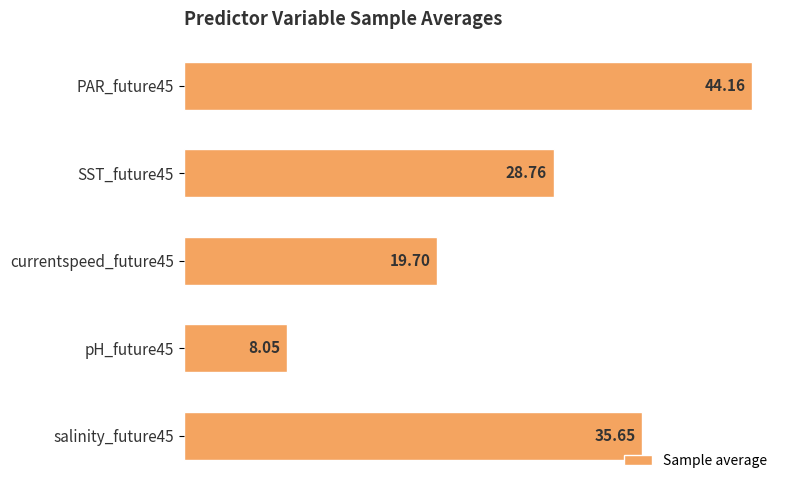

How many bars are there in total?

5